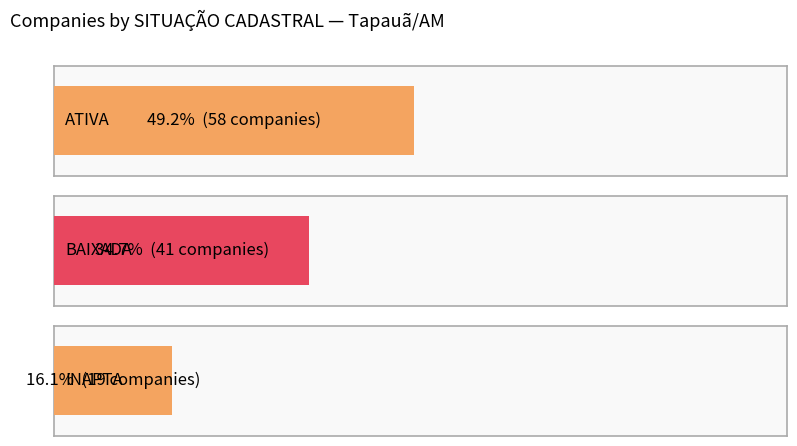

The value at ATIVA is 58. True or false?

True